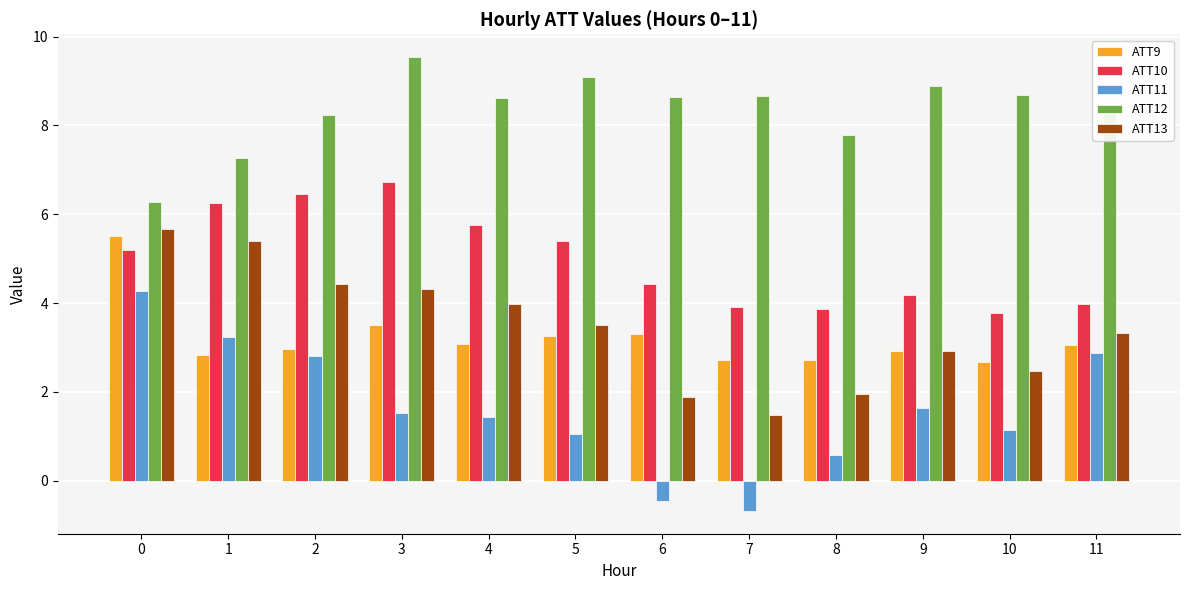

What is the sum of the ATT9 values at 1 and 5?

6.1